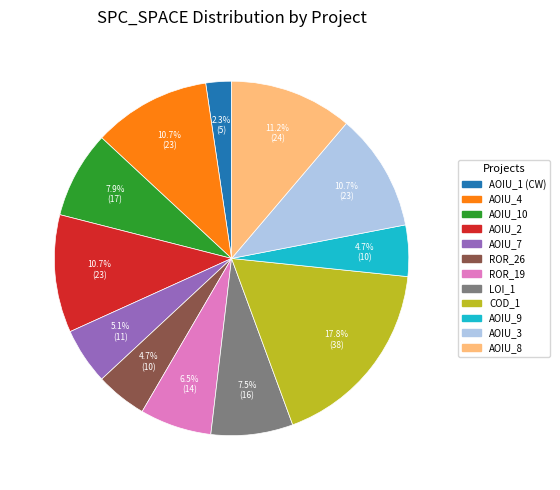

Does any single category account for the majority?

No